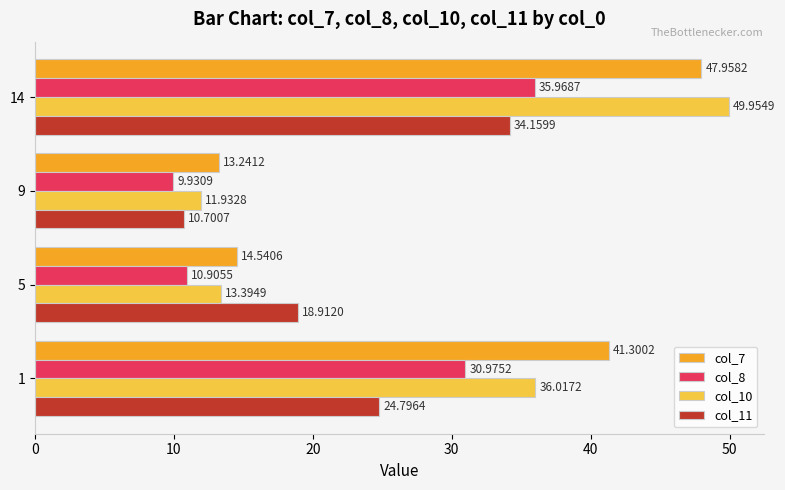

At which category is the sum across all series the highest?

14